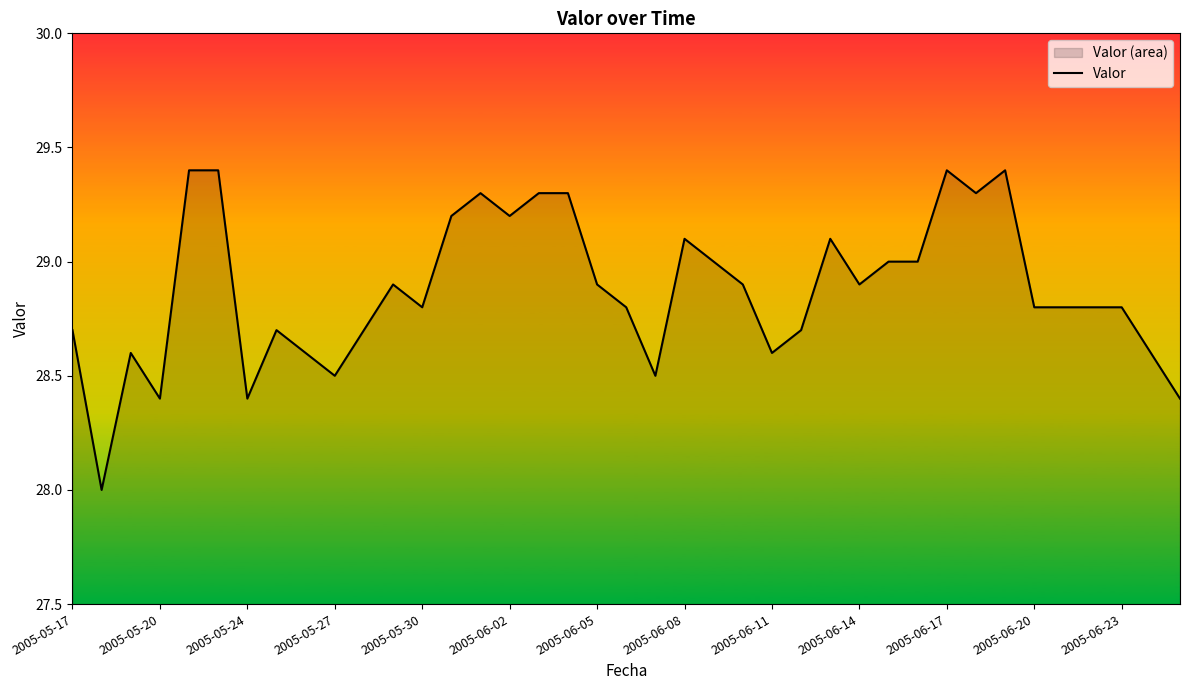

Is it true that the value at 17 is 29.3?

True